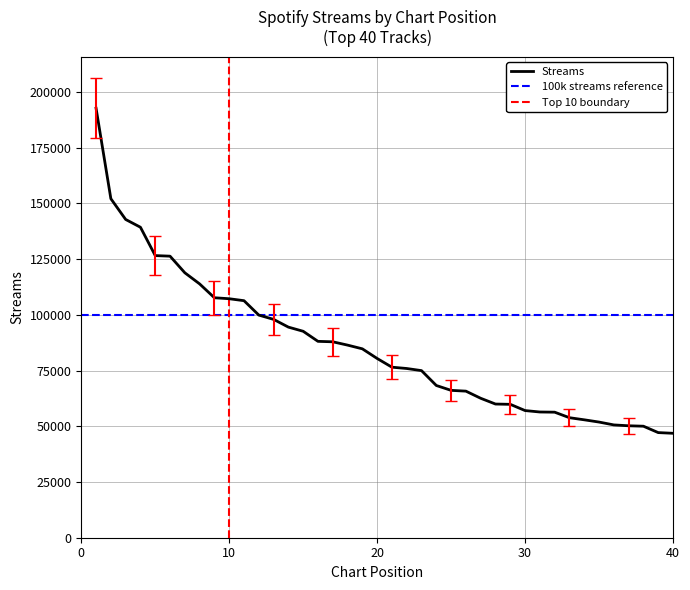

The chart shows a value of 53847 at 33. True or false?

True